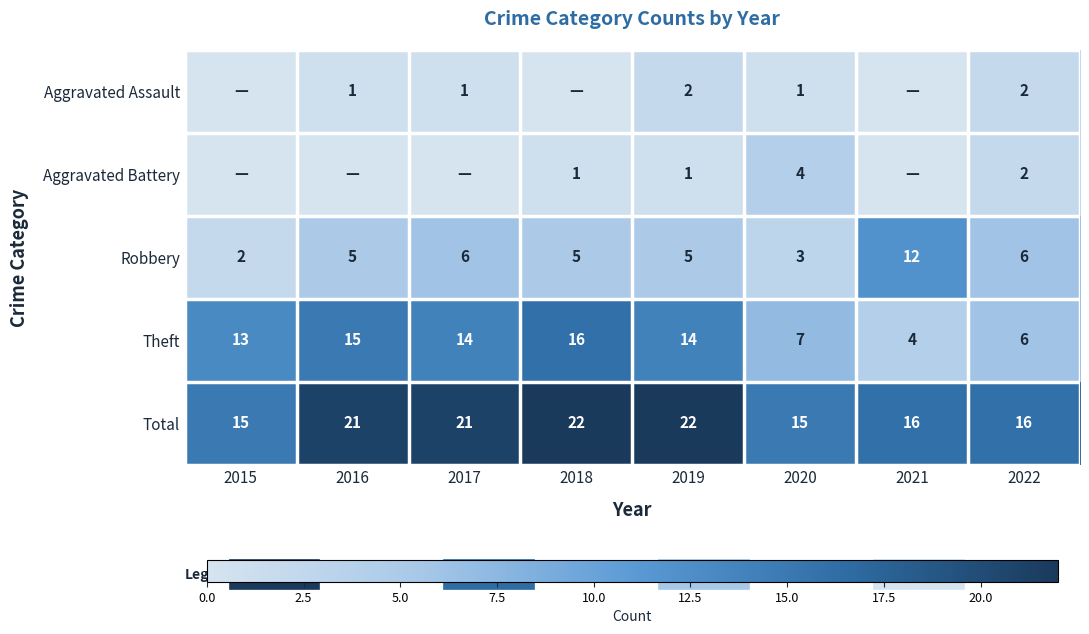

True or false: Total has a value of 16 at 2021.

True